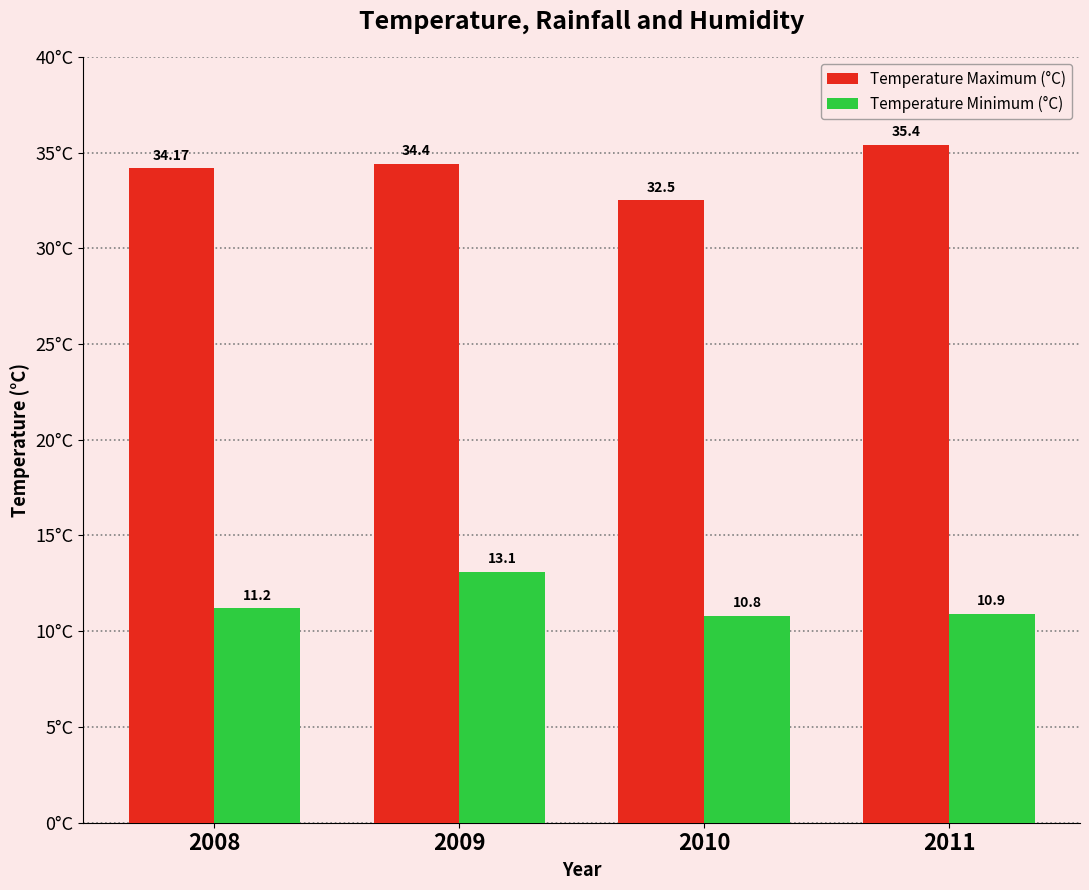

What is the approximate value of Temperature Minimum (°C) at 2009?

13.1